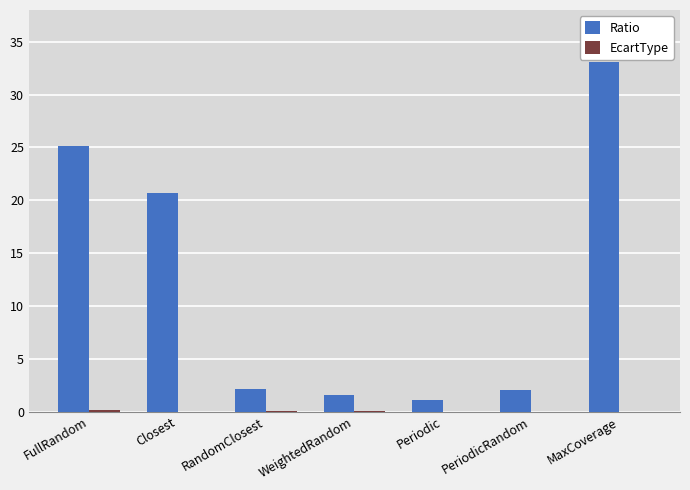

The value of Ratio at FullRandom is 11.7. True or false?

False